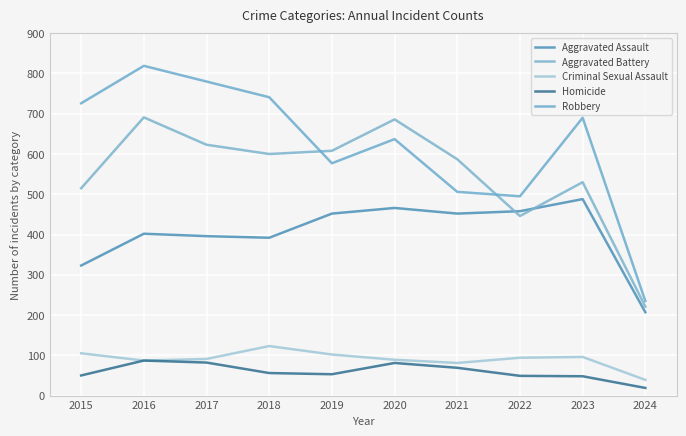

Is it true that Aggravated Assault equals 319 at 2020?

False